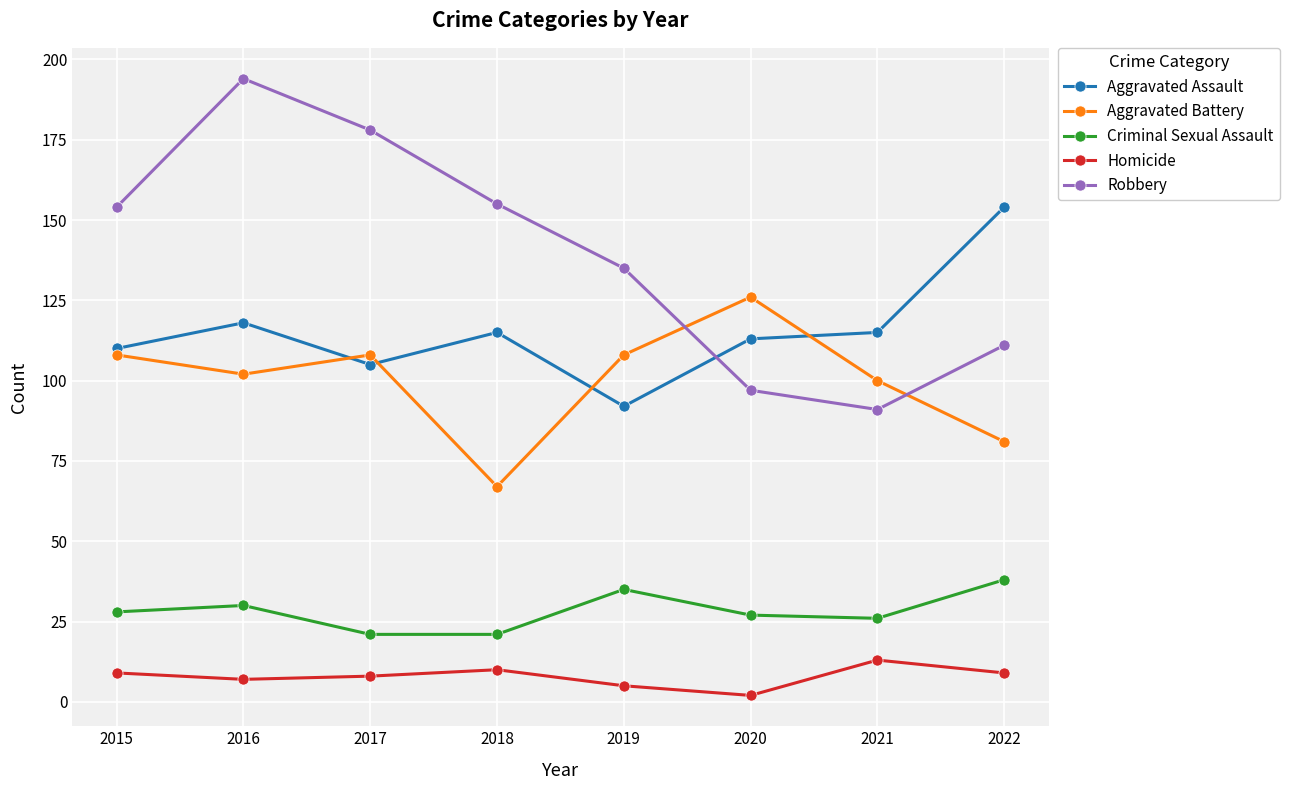

What is the greatest value displayed?

194